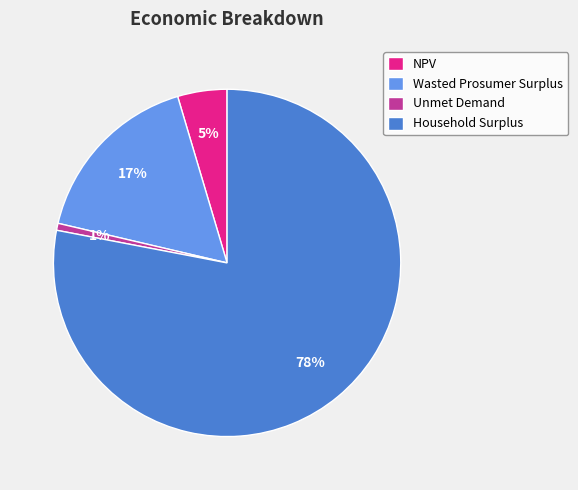

To the nearest percent, what is the difference between the Wasted Prosumer Surplus and NPV slice percentages?

12%